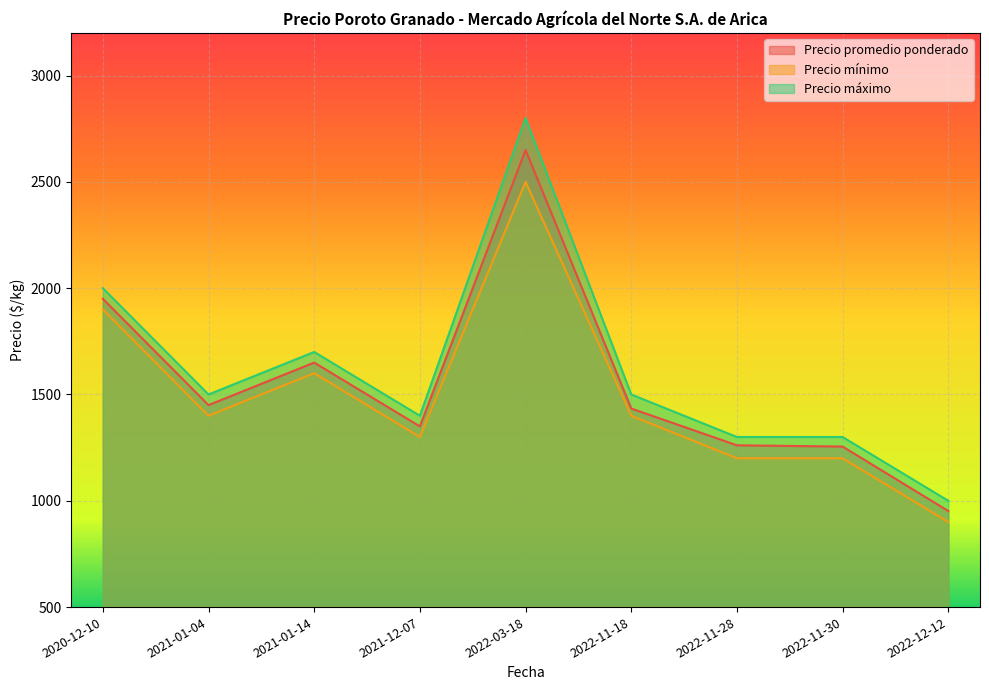

Rank the series at 2021-12-07 from lowest to highest value.

Precio mínimo, Precio promedio ponderado, Precio máximo